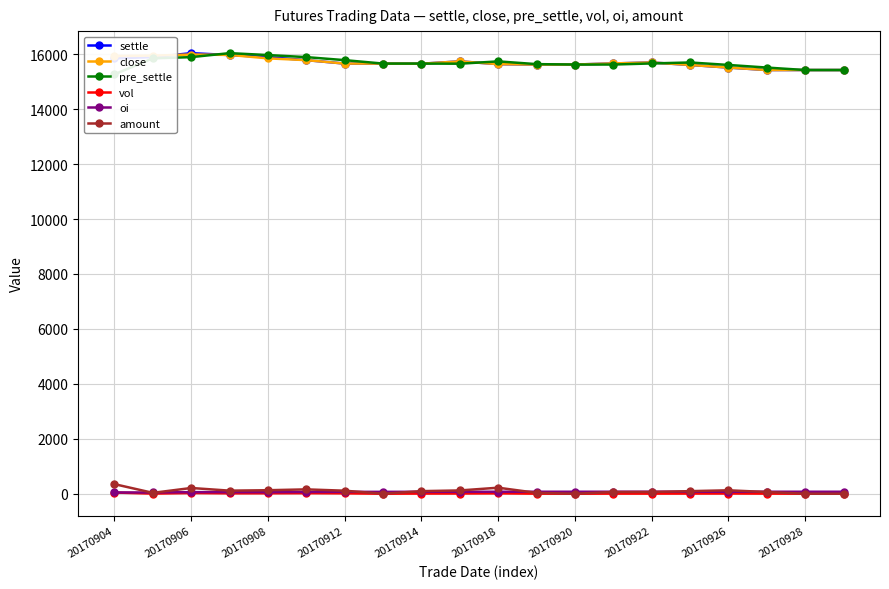

How many values in the amount series exceed 93?

11